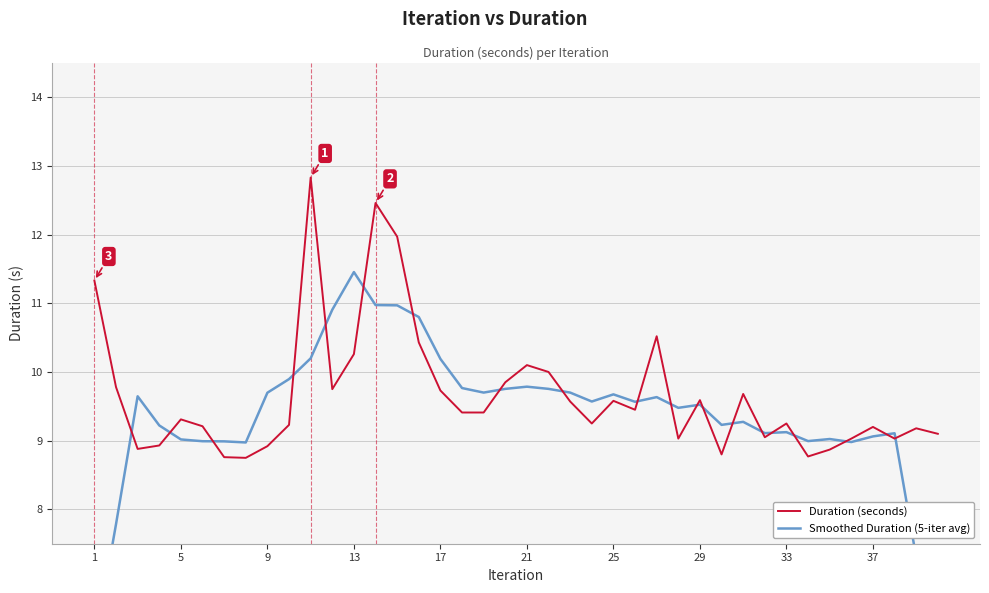

What is the lowest value of the Duration (seconds) series?

8.8